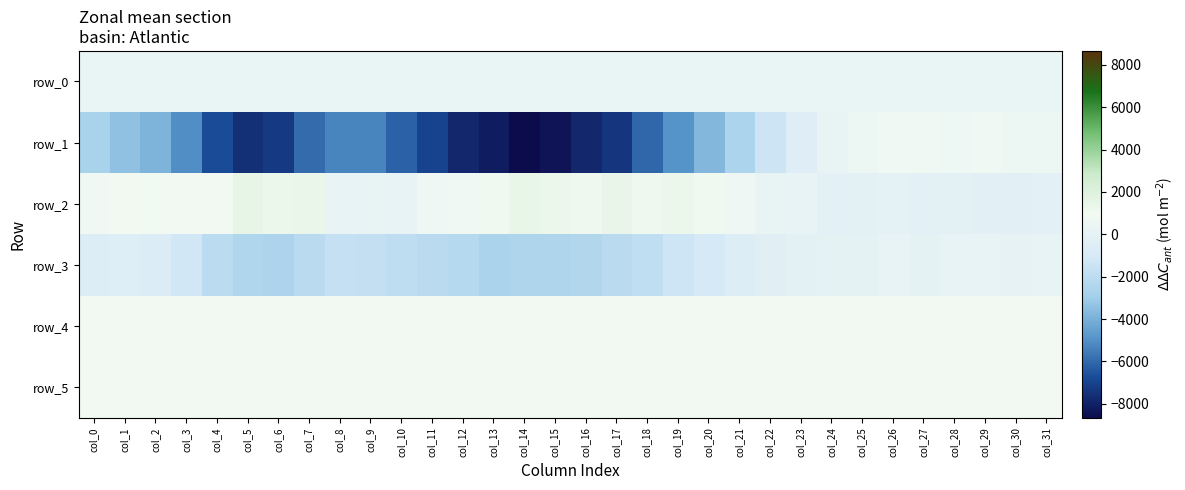

Reading left to right, what are all the values shown in this chart?

row_0: col_0=287.0	col_1=287.1	col_2=287.1	col_3=287.2	col_4=287.2	col_5=287.3	col_6=287.3	col_7=287.4	col_8=287.4	col_9=287.5	col_10=287.5	col_11=287.6	col_12=287.6	col_13=287.7	col_14=287.7	col_15=287.8	col_16=287.8	col_17=287.9	col_18=287.9	col_19=288.0	col_20=288.1	col_21=288.1	col_22=288.1	col_23=288.2	col_24=288.3	col_25=288.3	col_26=288.3	col_27=288.4	col_28=288.5	col_29=288.5	col_30=288.5	col_31=288.6
row_1: col_0=-2769.0	col_1=-3385.0	col_2=-3859.0	col_3=-5069.0	col_4=-6760.0	col_5=-7560.0	col_6=-7294.0	col_7=-5922.0	col_8=-5298.0	col_9=-5293.0	col_10=-6162.0	col_11=-7000.0	col_12=-7846.0	col_13=-8181.0	col_14=-8659.0	col_15=-8409.0	col_16=-7814.0	col_17=-7381.0	col_18=-6033.0	col_19=-4917.0	col_20=-3753.0	col_21=-2633.0	col_22=-1414.0	col_23=-450.0	col_24=240.0	col_25=494.0	col_26=754.0	col_27=716.0	col_28=625.0	col_29=768.0	col_30=494.0	col_31=562.0
row_2: col_0=767.0	col_1=1006.0	col_2=871.0	col_3=957.0	col_4=962.0	col_5=1542.0	col_6=1263.0	col_7=1392.0	col_8=191.0	col_9=203.0	col_10=111.0	col_11=666.0	col_12=743.0	col_13=1081.0	col_14=1437.0	col_15=1269.0	col_16=1131.0	col_17=1461.0	col_18=1153.0	col_19=1264.0	col_20=1032.0	col_21=673.0	col_22=257.0	col_23=110.0	col_24=-198.0	col_25=-154.0	col_26=-100.0	col_27=-183.0	col_28=-35.0	col_29=-246.0	col_30=-267.0	col_31=-186.0
row_3: col_0=-582.0	col_1=-527.0	col_2=-747.0	col_3=-1202.0	col_4=-2062.0	col_5=-2491.0	col_6=-2574.0	col_7=-2124.0	col_8=-1723.0	col_9=-1770.0	col_10=-1937.0	col_11=-2136.0	col_12=-2298.0	col_13=-2651.0	col_14=-2523.0	col_15=-2551.0	col_16=-2429.0	col_17=-2115.0	col_18=-1864.0	col_19=-1360.0	col_20=-1068.0	col_21=-615.0	col_22=-283.0	col_23=-124.0	col_24=16.0	col_25=12.0	col_26=116.0	col_27=-3.0	col_28=120.0	col_29=108.0	col_30=91.0	col_31=163.0
row_4: col_0=927.0	col_1=930.0	col_2=927.0	col_3=924.0	col_4=920.0	col_5=916.0	col_6=919.0	col_7=917.0	col_8=914.0	col_9=920.0	col_10=919.0	col_11=914.0	col_12=907.0	col_13=919.0	col_14=911.0	col_15=908.0	col_16=915.0	col_17=909.0	col_18=905.0	col_19=910.0	col_20=908.0	col_21=902.0	col_22=904.0	col_23=910.0	col_24=909.0	col_25=905.0	col_26=910.0	col_27=913.0	col_28=904.0	col_29=910.0	col_30=910.0	col_31=913.0
row_5: col_0=892.0	col_1=897.0	col_2=897.0	col_3=896.0	col_4=894.0	col_5=887.0	col_6=897.0	col_7=894.0	col_8=888.0	col_9=903.0	col_10=895.0	col_11=894.0	col_12=889.0	col_13=895.0	col_14=894.0	col_15=891.0	col_16=901.0	col_17=893.0	col_18=893.0	col_19=891.0	col_20=892.0	col_21=887.0	col_22=884.0	col_23=888.0	col_24=883.0	col_25=889.0	col_26=890.0	col_27=900.0	col_28=888.0	col_29=895.0	col_30=892.0	col_31=894.0